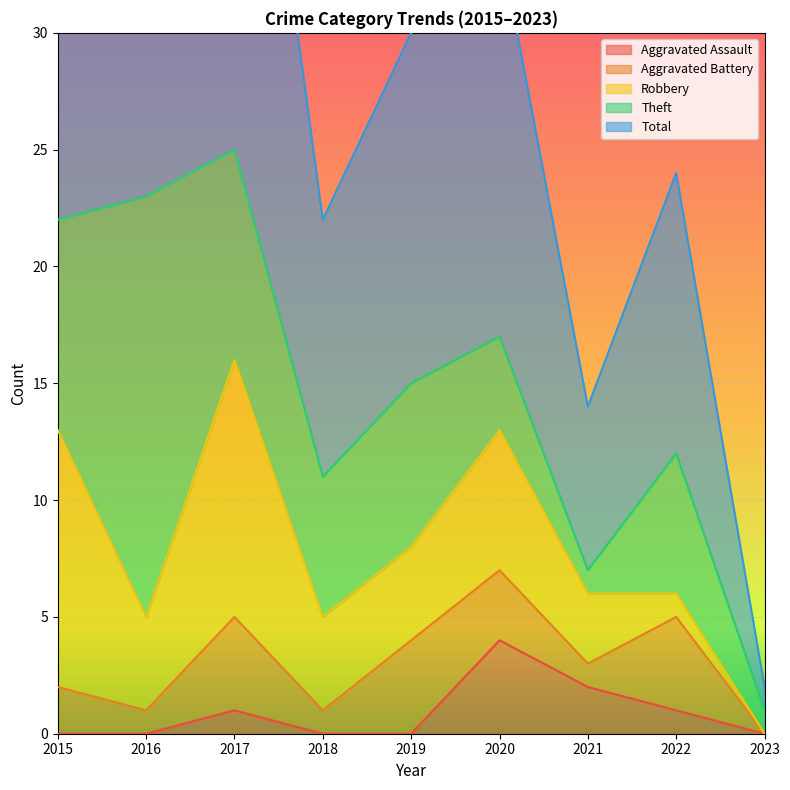

The value of Robbery at 2020 is 2. True or false?

False